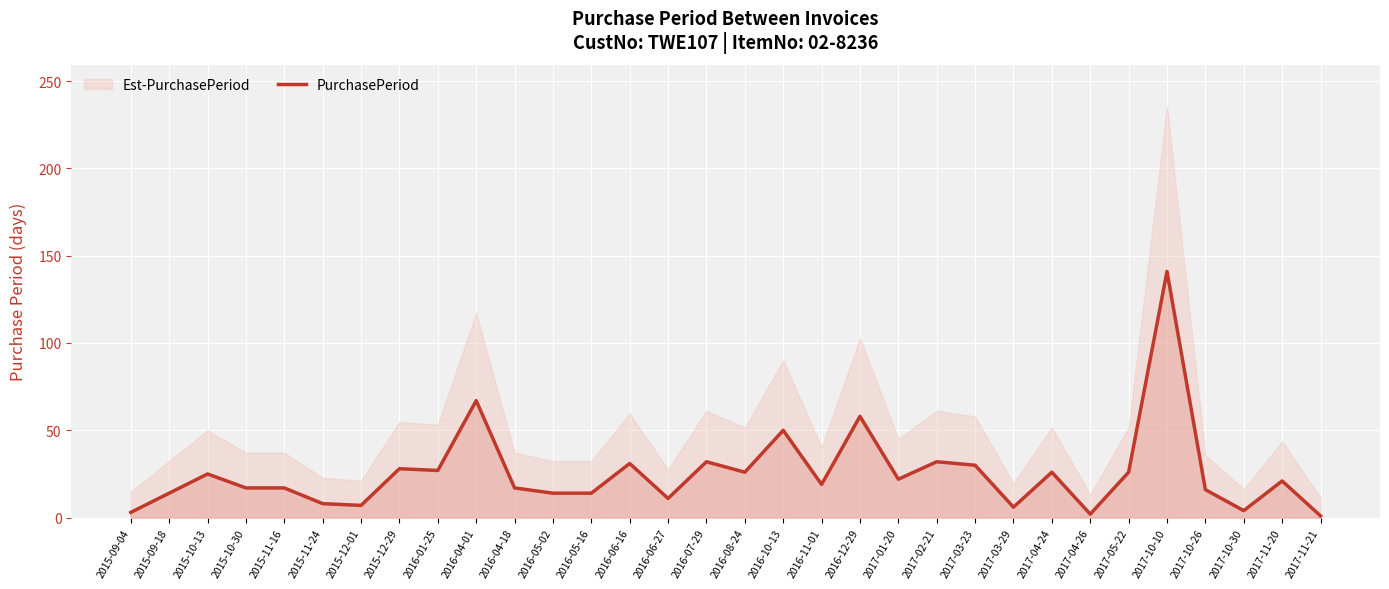

Which category has the lowest value across all series?

2017-11-21